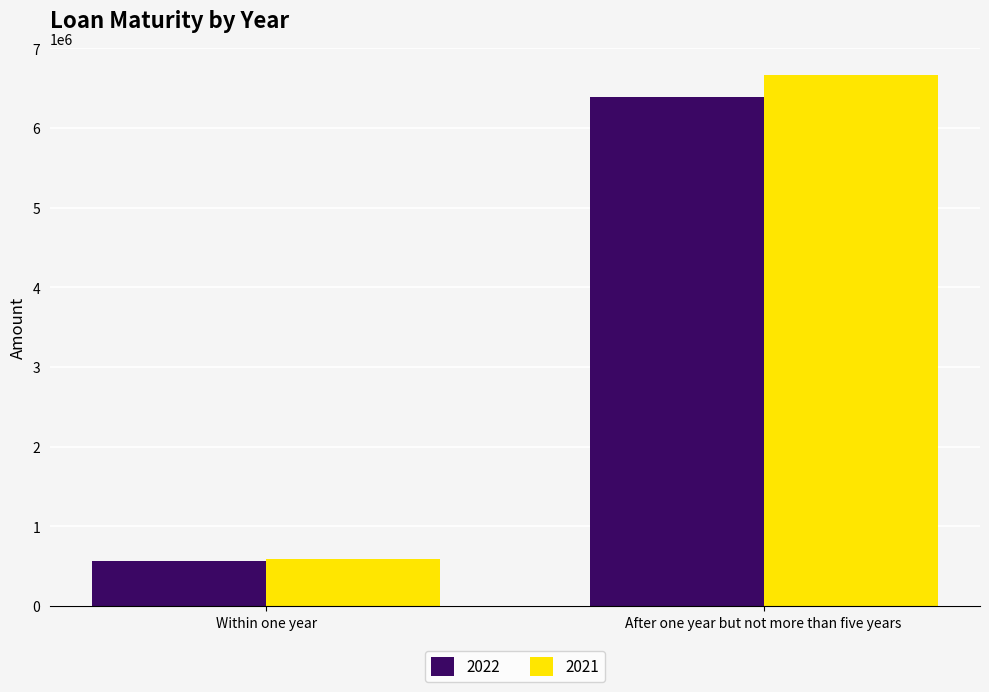

What is the smallest value displayed?

560290